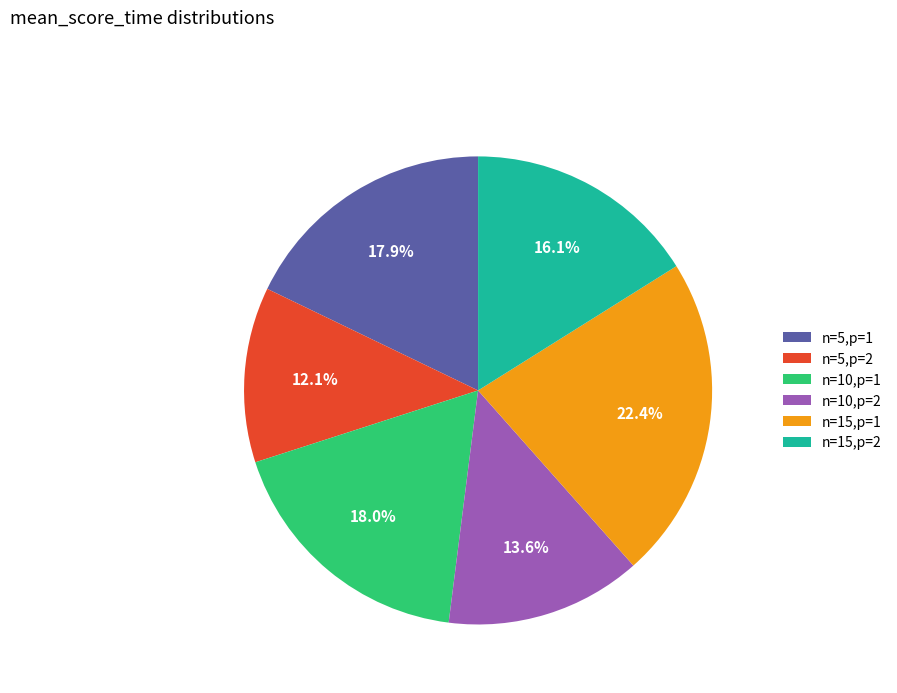

Count the number of slices in the pie.

6